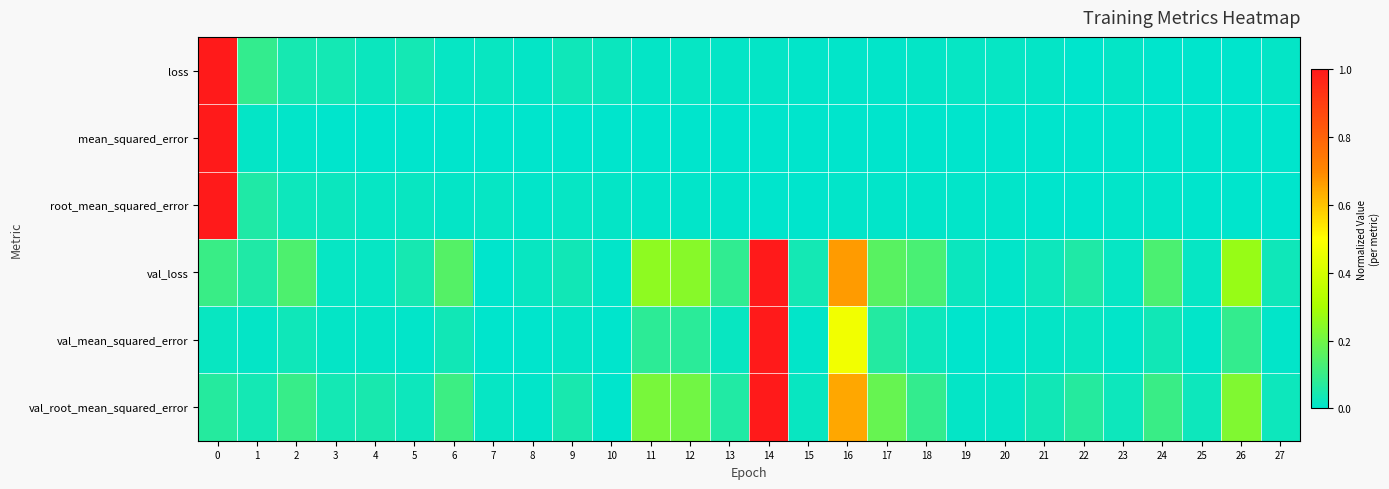

Rank the series at 11 from lowest to highest value.

mean_squared_error, root_mean_squared_error, loss, val_mean_squared_error, val_root_mean_squared_error, val_loss